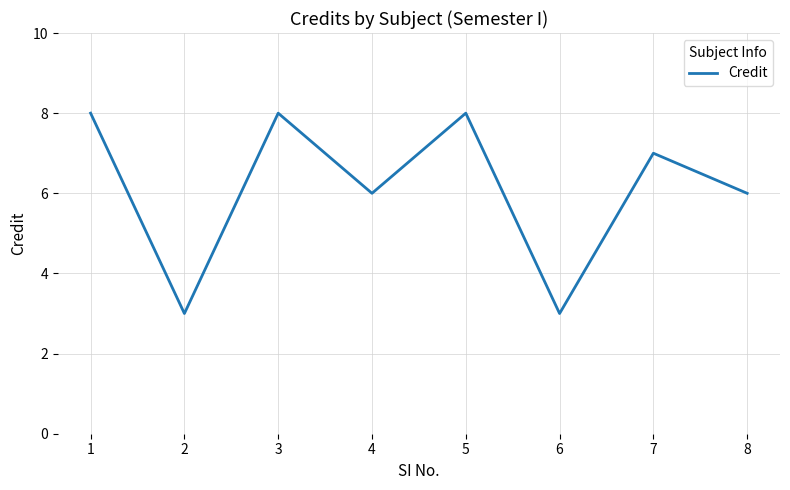

Does the chart display data point markers on the line(s)?

No